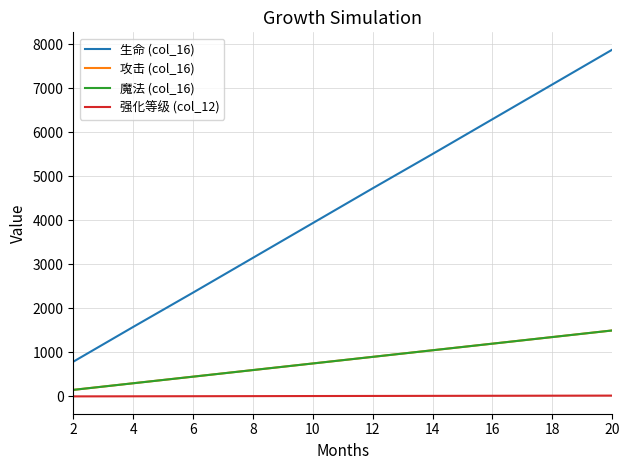

Reading left to right, what are all the values shown in this chart?

生命 (col_16): 2=790	4=1580	6=2360	8=3150	10=3940	12=4730	14=5510	16=6300	18=7090	20=7880
攻击 (col_16): 2=150	4=300	6=450	8=600	10=750	12=900	14=1050	16=1200	18=1350	20=1500
魔法 (col_16): 2=150	4=300	6=450	8=600	10=750	12=900	14=1050	16=1200	18=1350	20=1500
强化等级 (col_12): 2=2	4=4	6=6	8=8	10=10	12=12	14=14	16=16	18=18	20=20